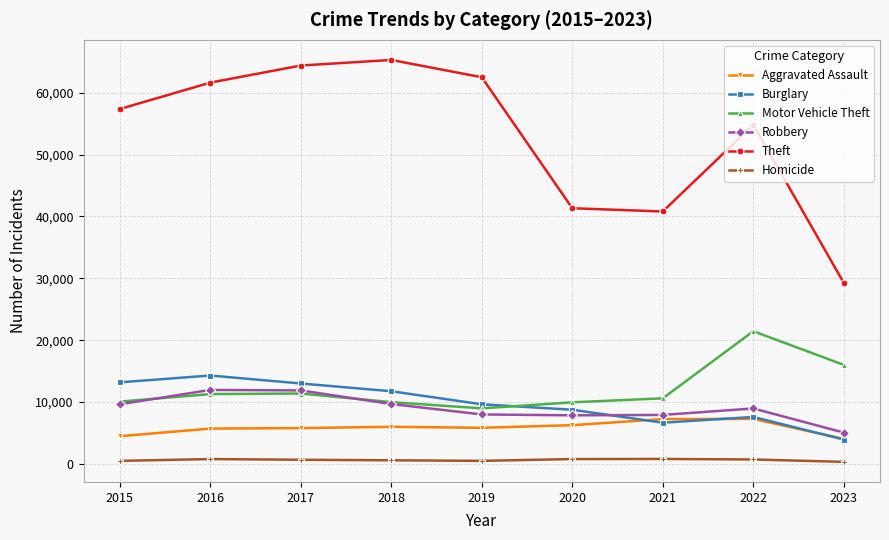

Is the value of Burglary at 2017 greater than the value of Theft at 2023?

No